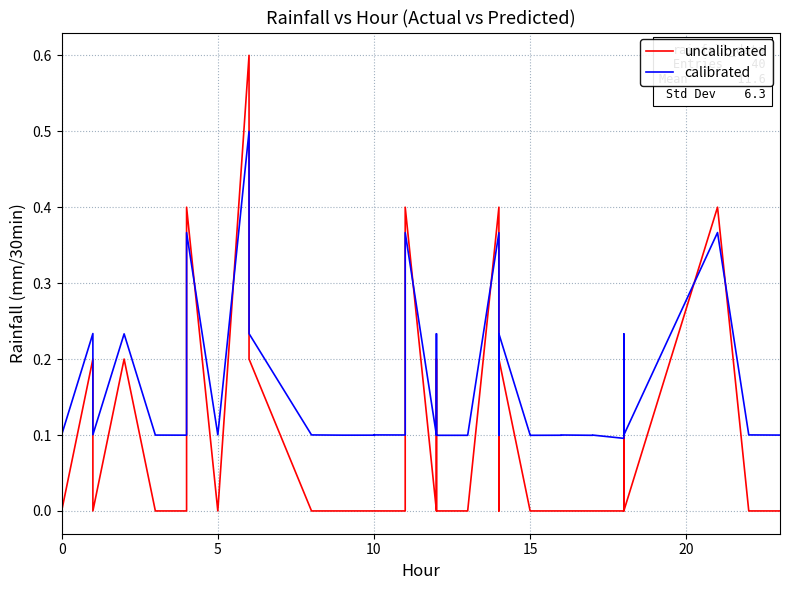

Rank the series by their maximum value, from highest to lowest.

uncalibrated, calibrated